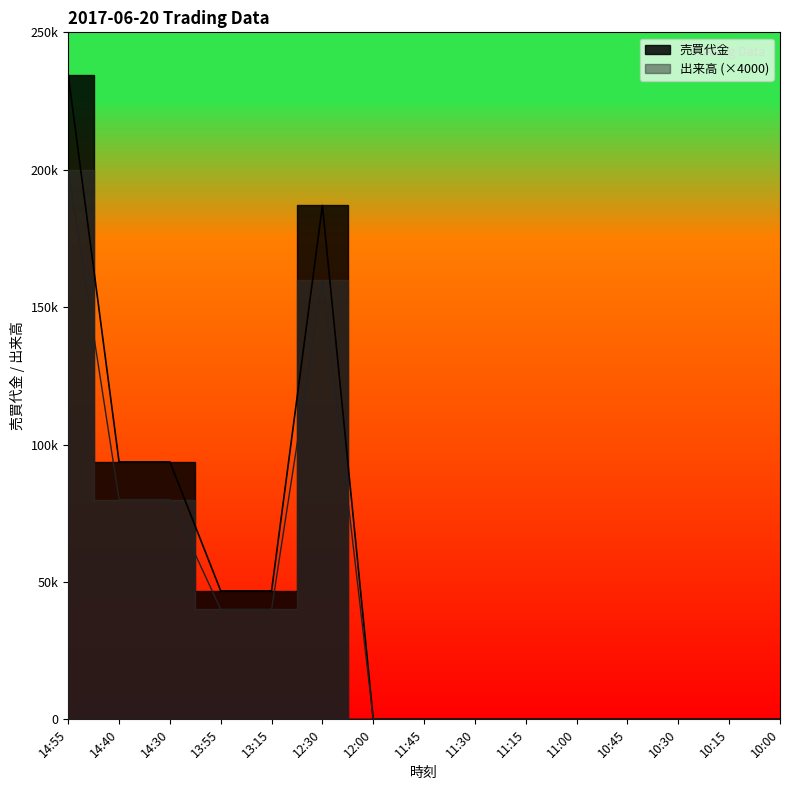

What is the maximum value shown in the chart?

234600